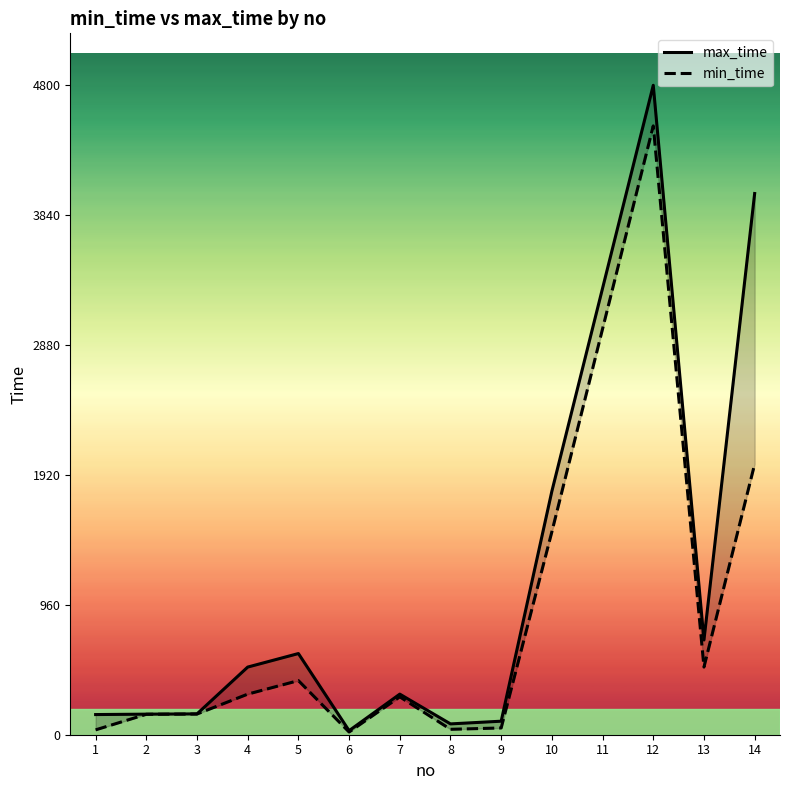

True or false: min_time has a value of 1639 at 11.

False